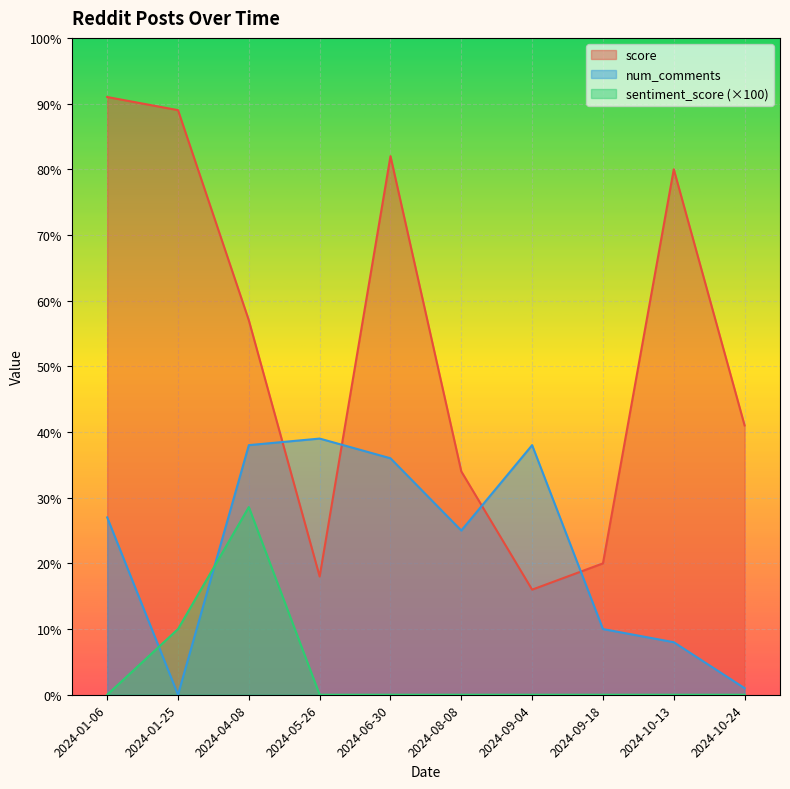

The score series shows 141.4 at 2024-01-06. True or false?

False